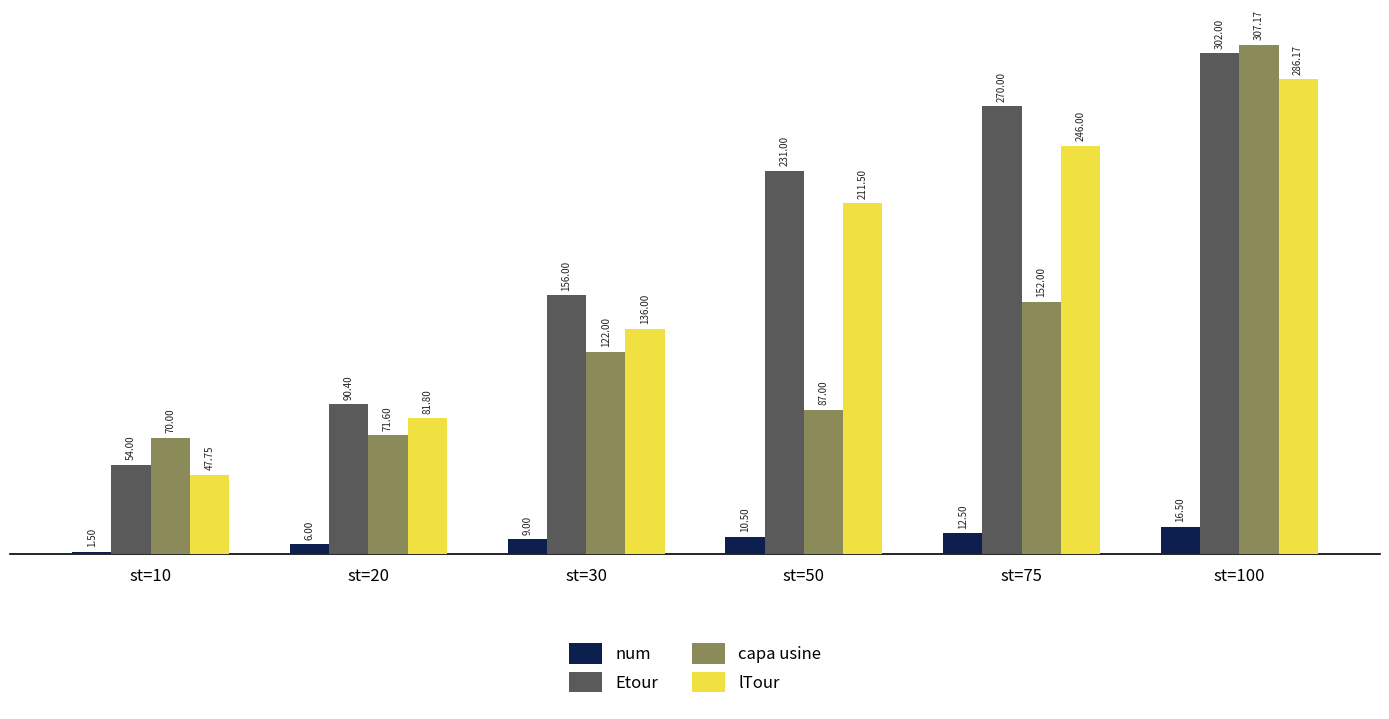

What is the total value across all series at st=50?

540.0